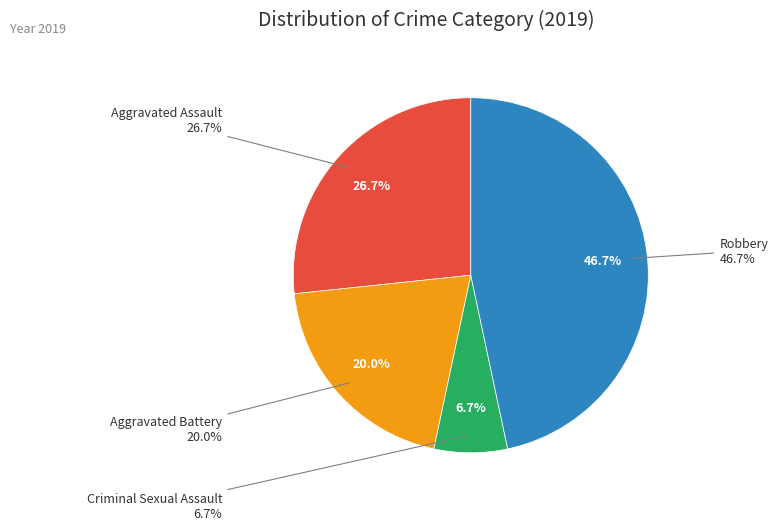

Does any single category account for the majority?

No